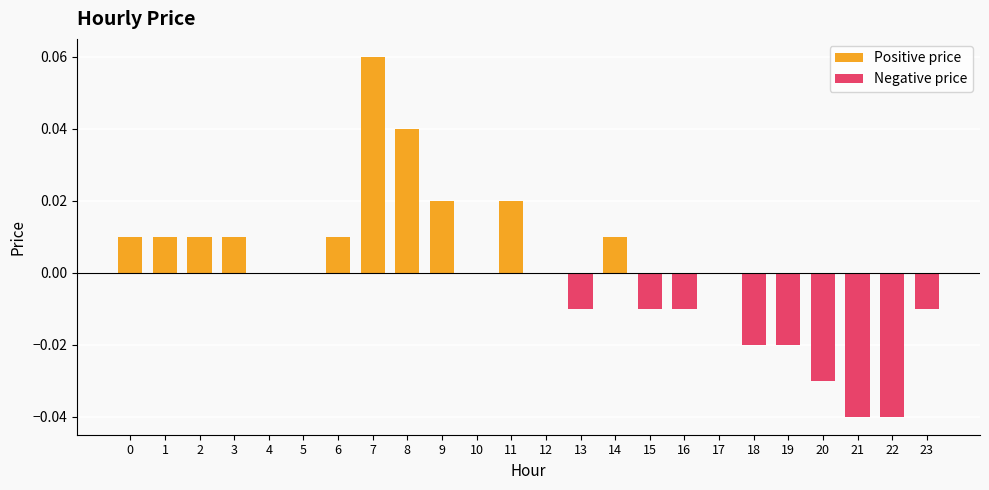

List the series in order of their peak value, lowest first.

Negative price, Positive price